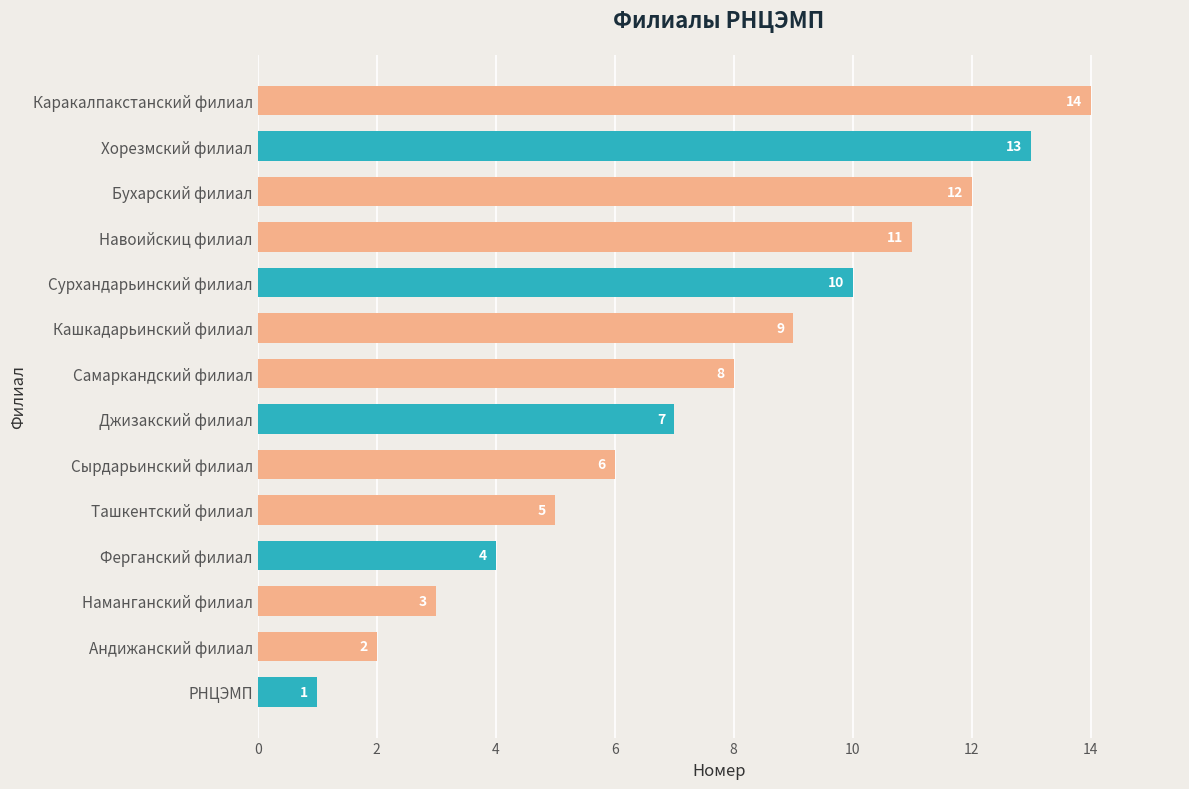

What is the difference between the maximum and minimum values?

13